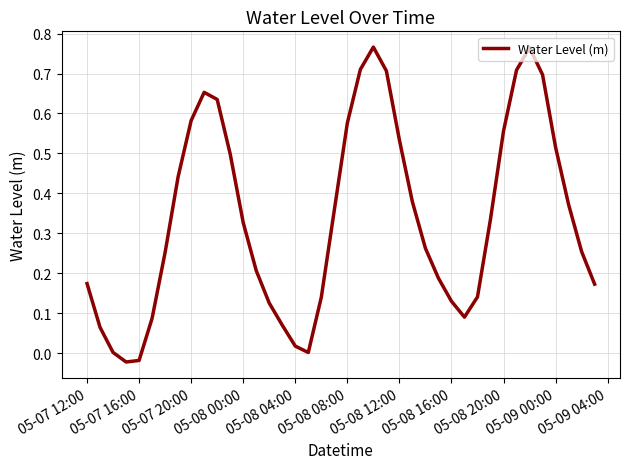

Does the chart display data point markers on the line(s)?

No